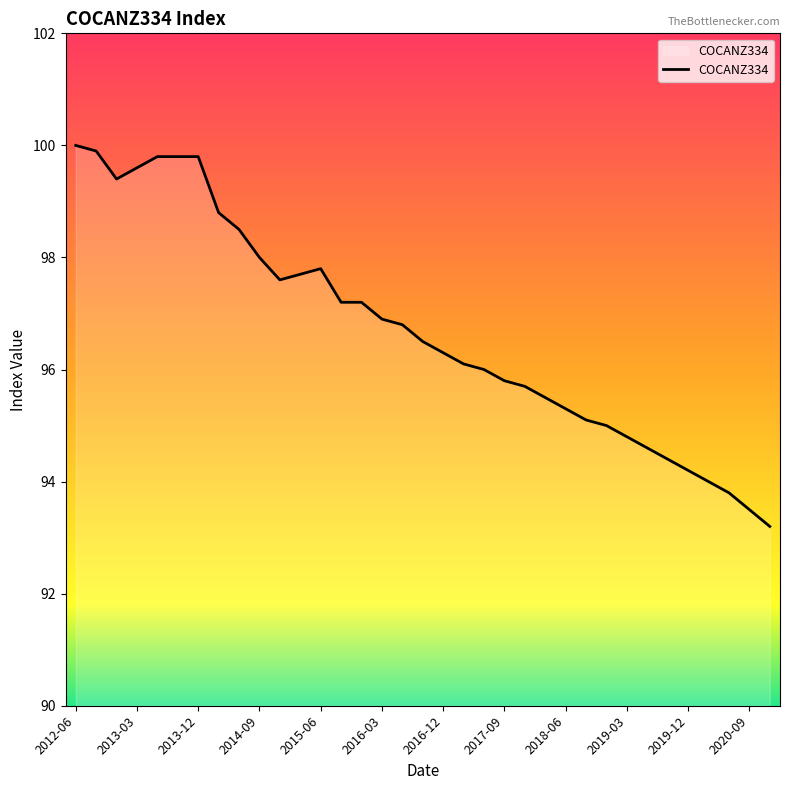

What is the difference between the maximum and minimum values?

6.8